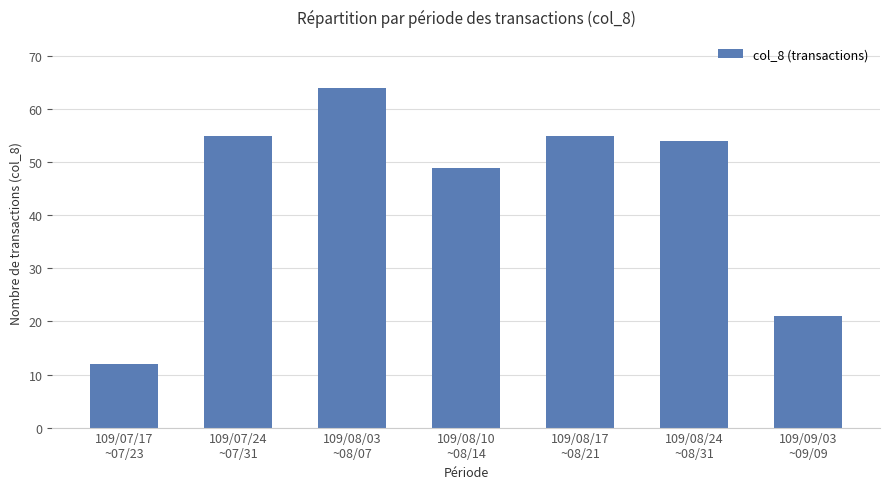

What is the maximum value shown in the chart?

64